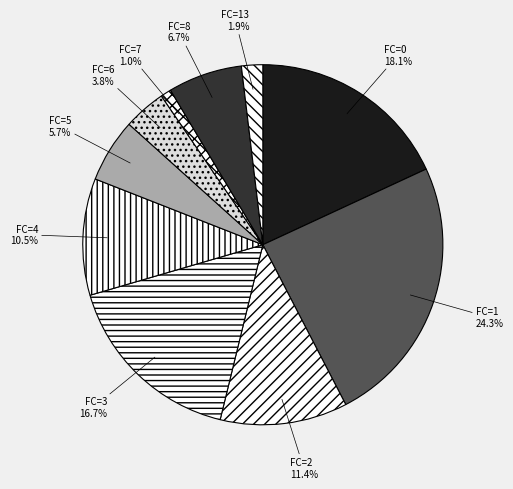

To the nearest percent, what is the difference between the largest and smallest slice percentages?

23%